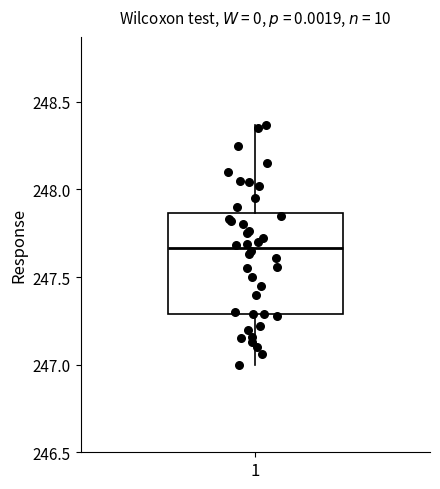

Read this box plot against the y-axis: the position of the median line, the range covered by the box, and the ends of both whiskers. The values are not printed on the chart, so give them approximately, as read against the axis.

median 247.65, box 247.30 to 247.85, whiskers 247.00 to 248.35